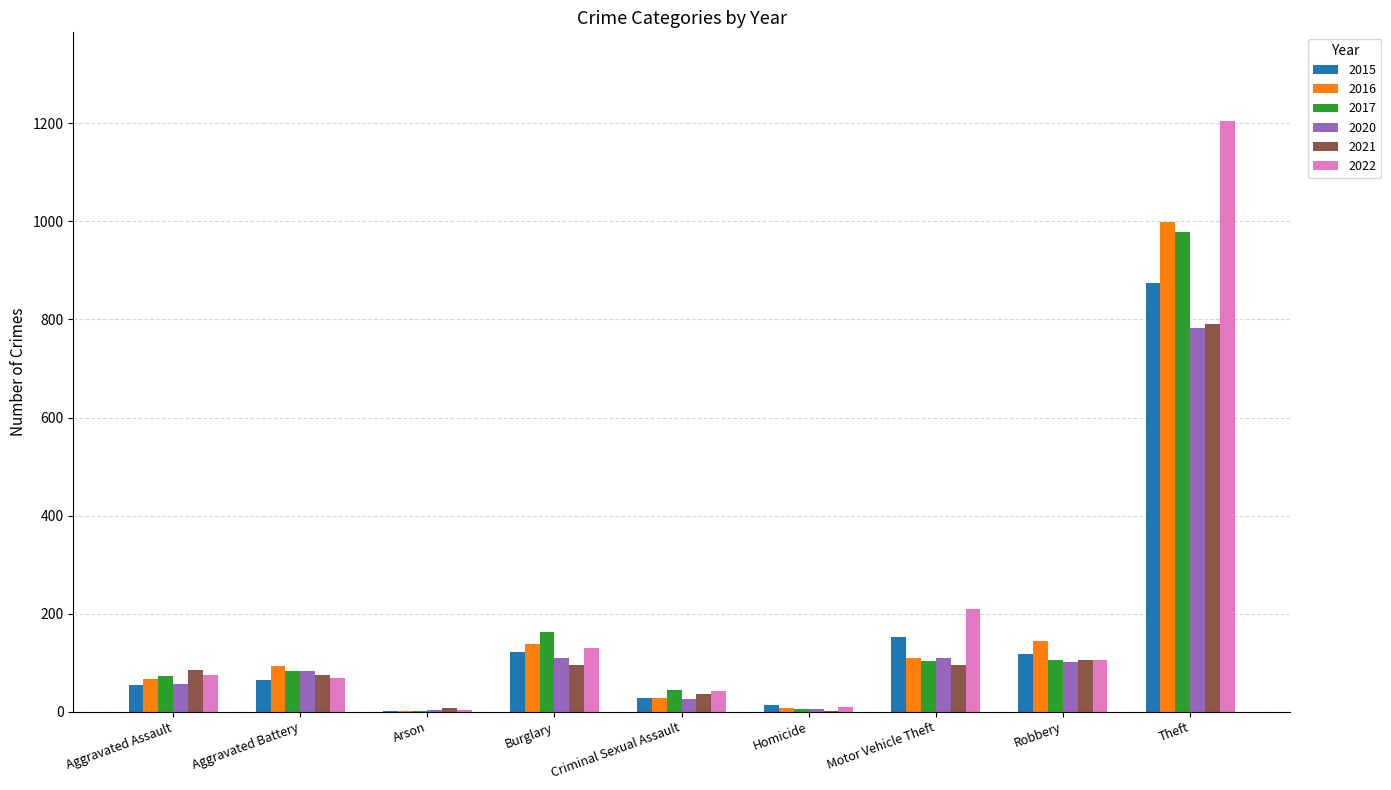

Where is 2017 nearest to the value 490?

Burglary